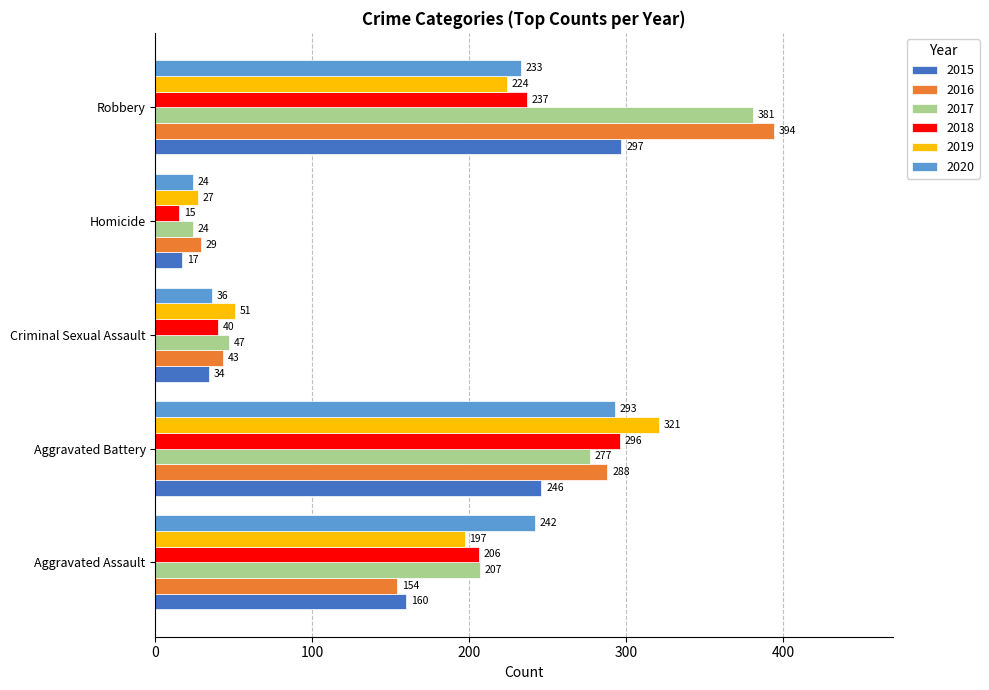

Rank the series by their maximum value, from lowest to highest.

2020, 2018, 2015, 2019, 2017, 2016